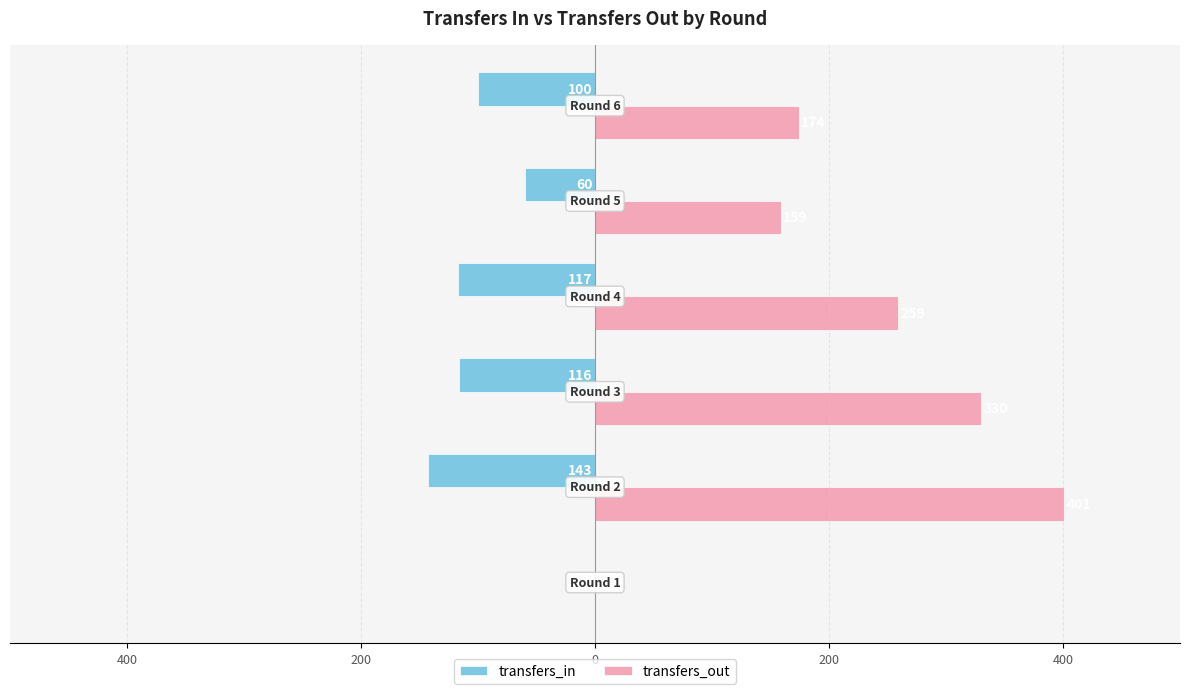

Reading left to right, what are all the values shown in this chart?

transfers_in: 0	-143	-116	-117	-60	-100
transfers_out: 0	401	330	259	159	174